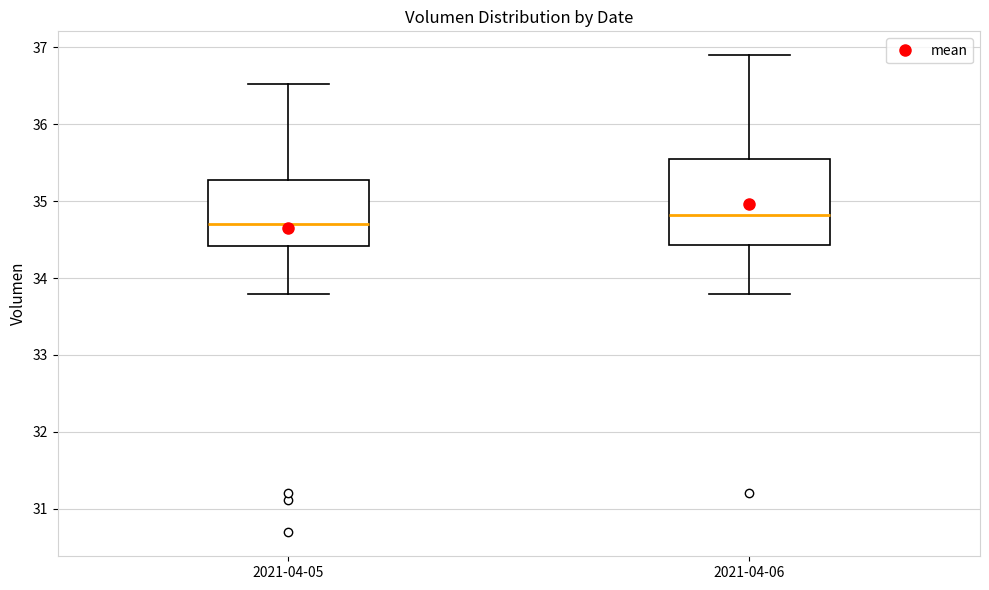

Reading left to right, read every box against the y-axis: the position of its median line, the range the box covers, and the ends of its whiskers. The values are not printed on the chart, so give them approximately, as read against the axis.

2021-04-05: median 34.7, box 34.4 to 35.3, whiskers 33.8 to 36.5
2021-04-06: median 34.8, box 34.4 to 35.5, whiskers 33.8 to 36.9